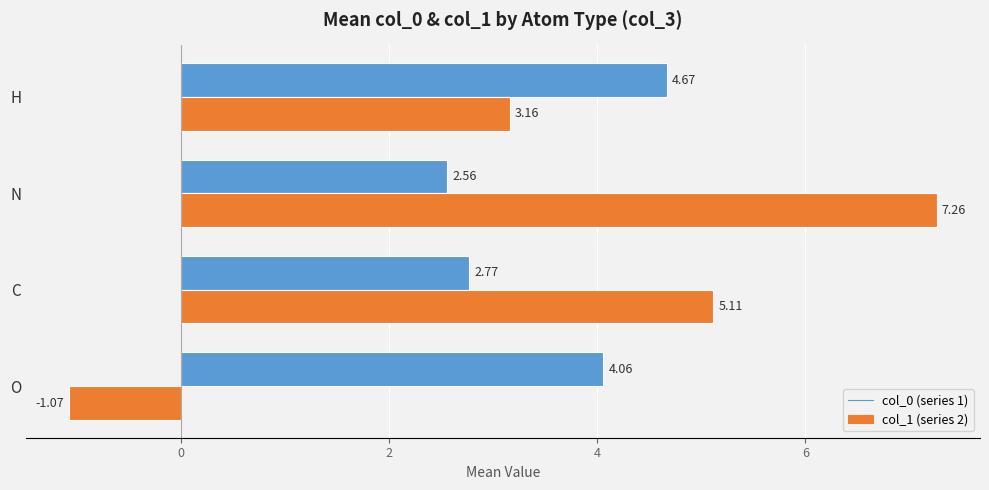

What is the difference between the highest and lowest values at O?

5.1